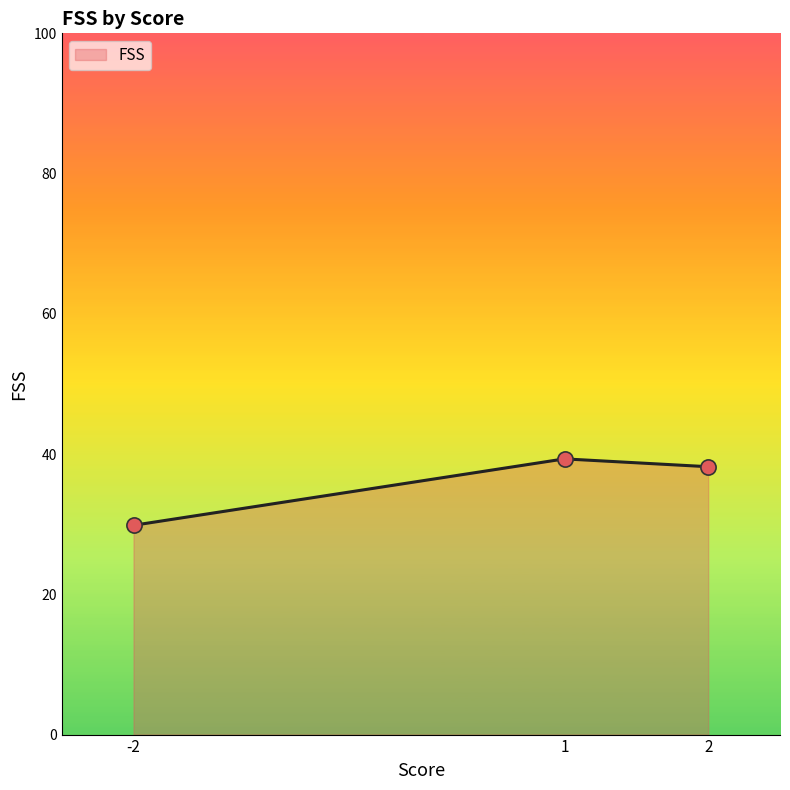

What is the change in value from -2 to 1?

+9.5